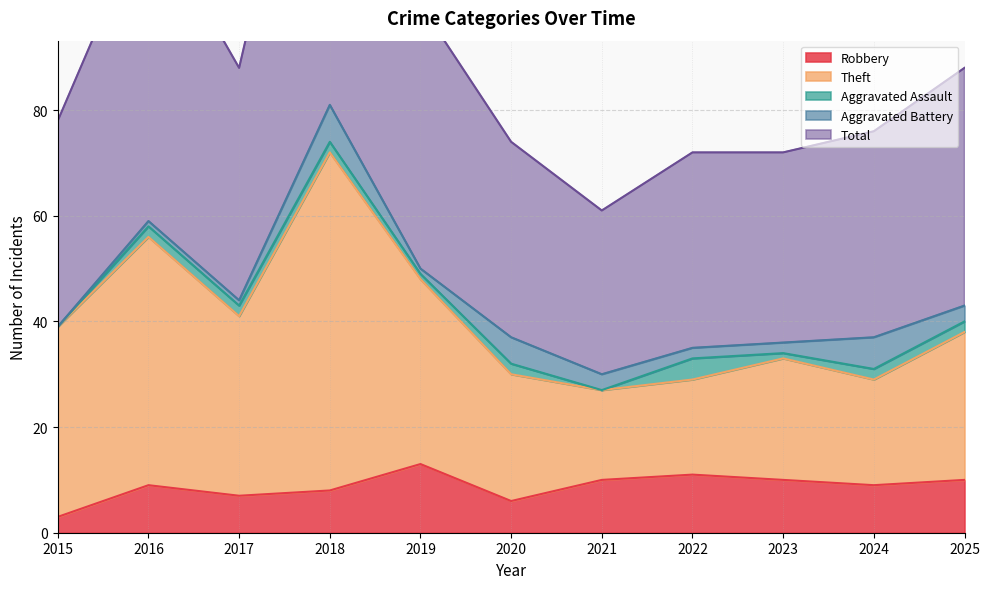

How many data points in Total are less than 78?

5